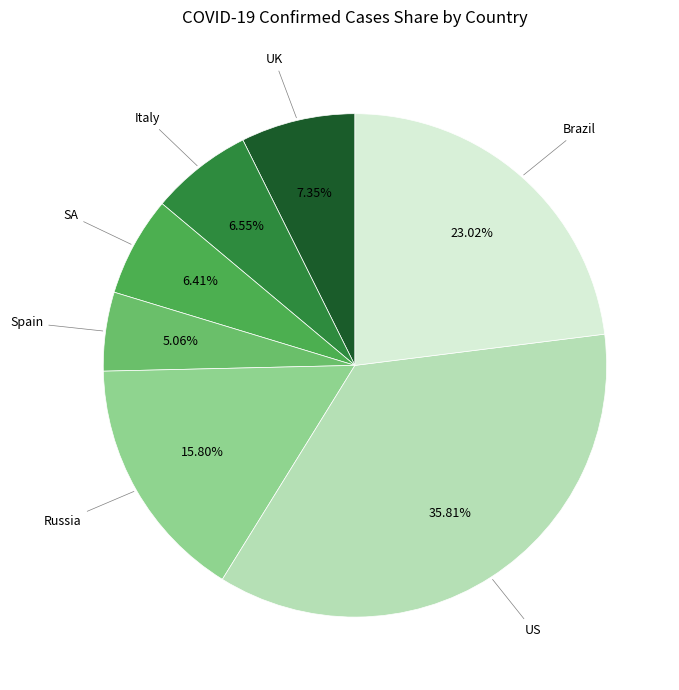

What percentage is NOT represented by UK?

92.7%